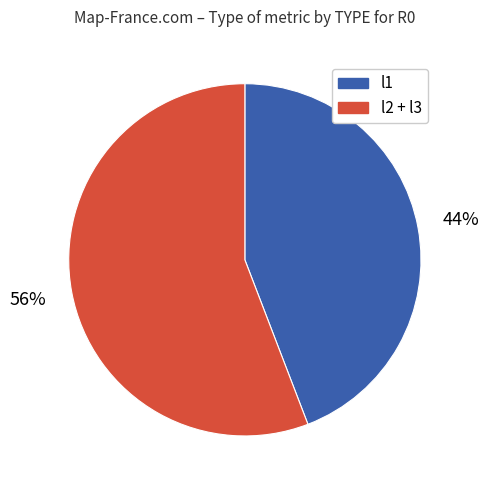

To the nearest percent, what is the average slice percentage?

50%